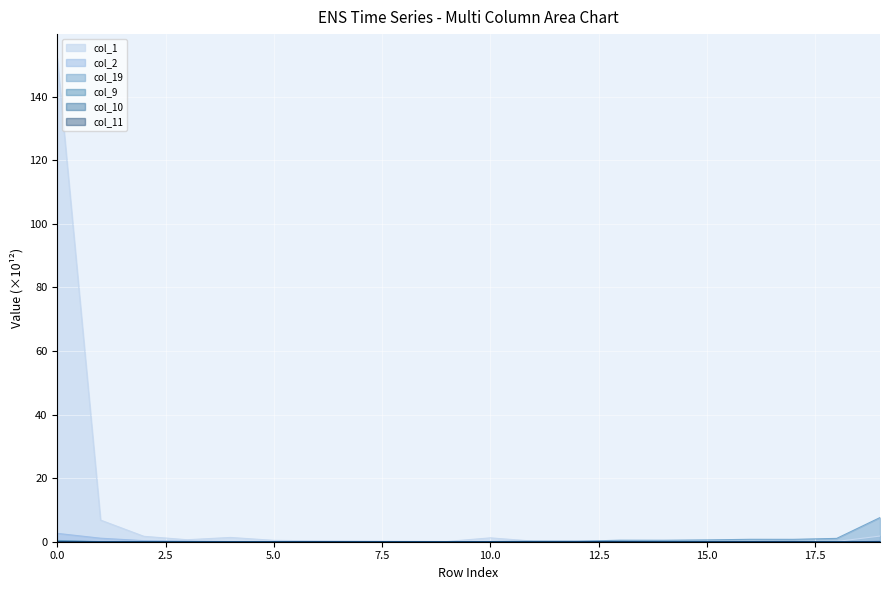

The col_19 series shows 0.0 at 10. True or false?

False